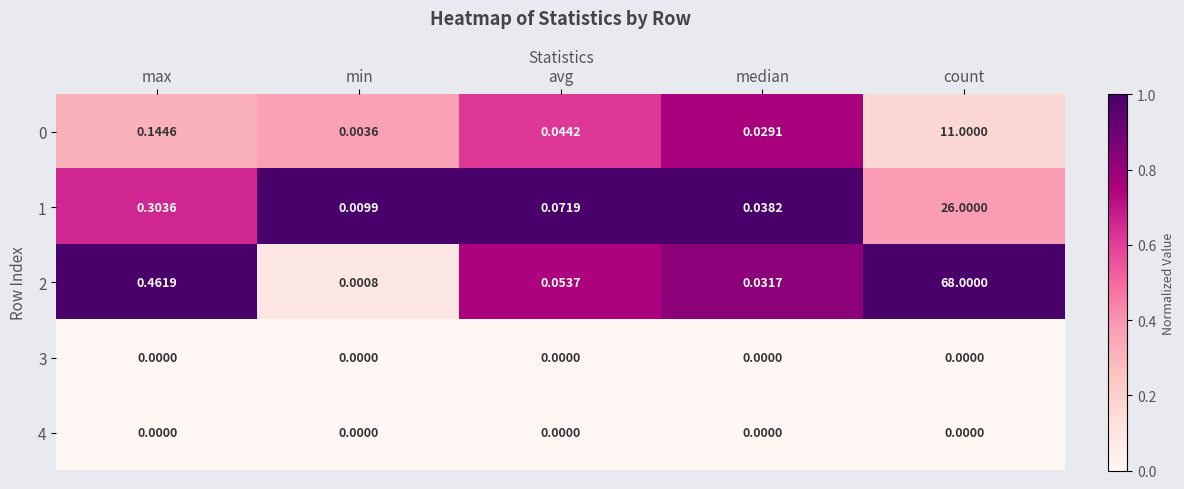

Which label corresponds to the largest value in the chart?

count